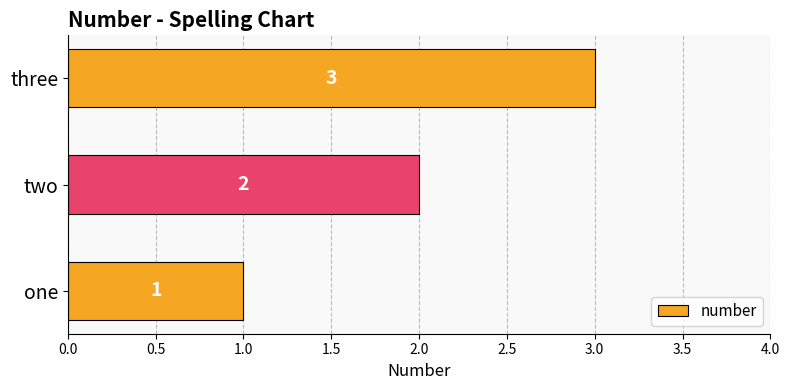

Rank the categories by value from highest to lowest.

three, two, one